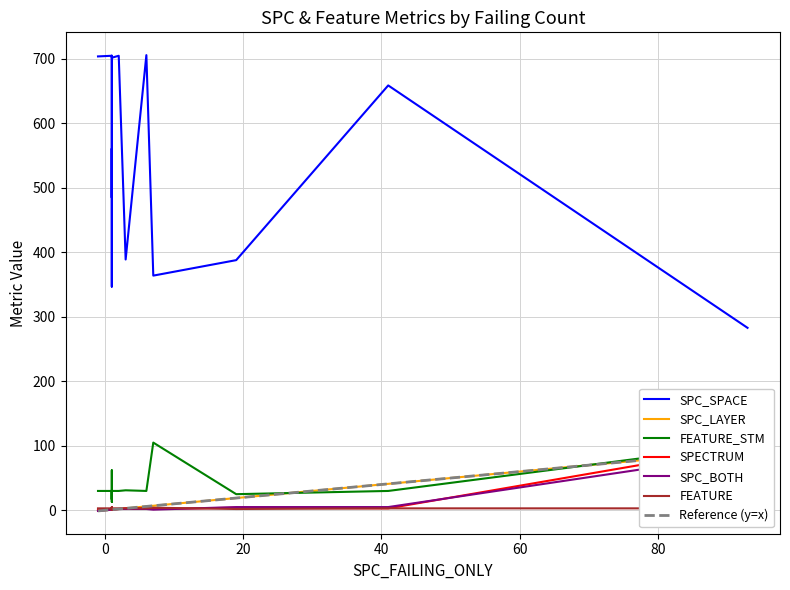

Is the value of SPC_LAYER at 2 greater than the value of SPECTRUM at 14?

No